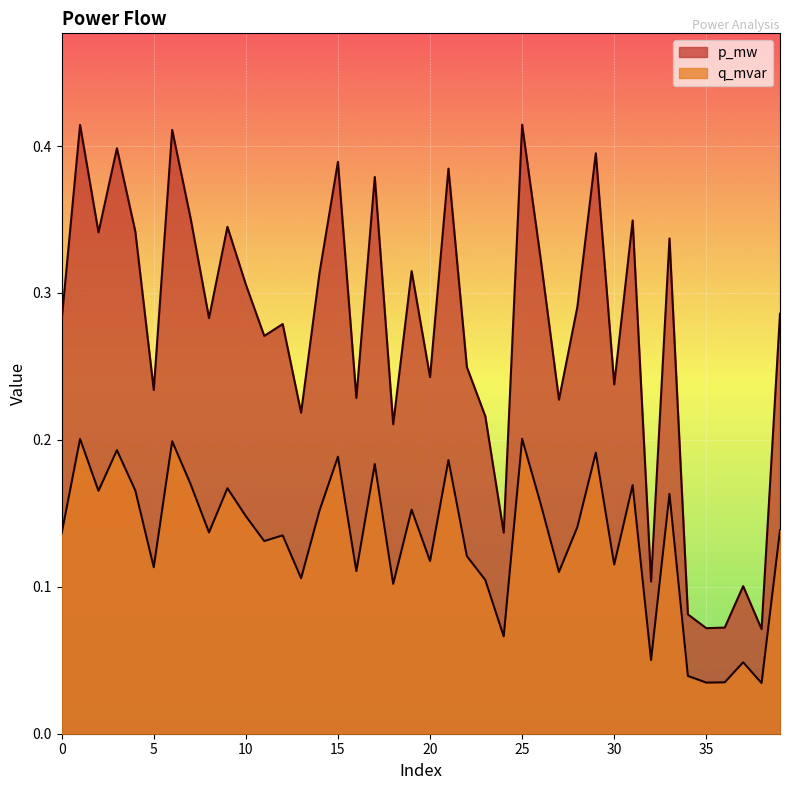

Count the q_mvar values in the range 0 to 1.

40